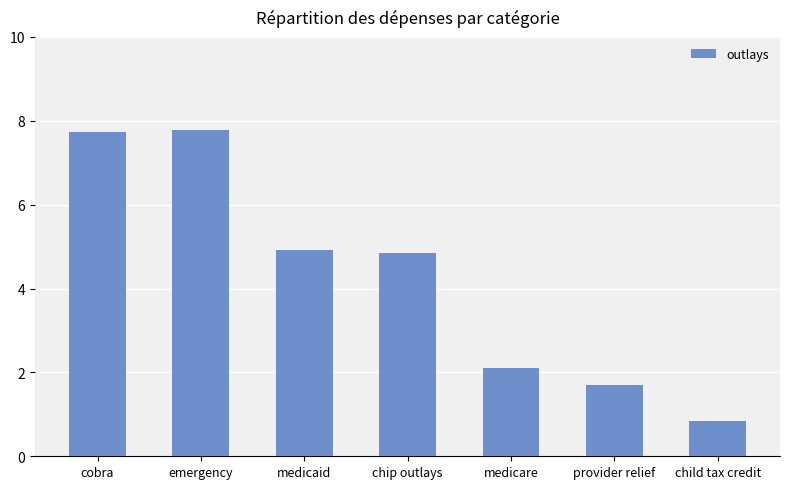

True or false: the data shows 8.2 at medicaid.

False